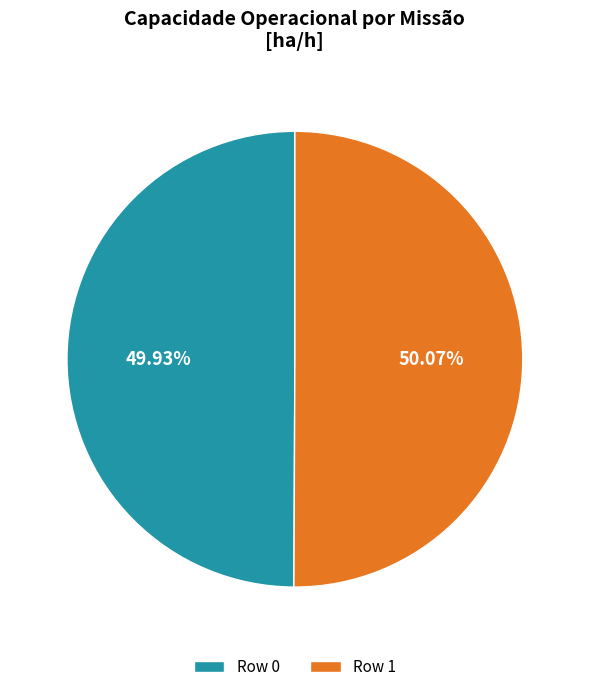

Does any single category account for the majority?

Yes